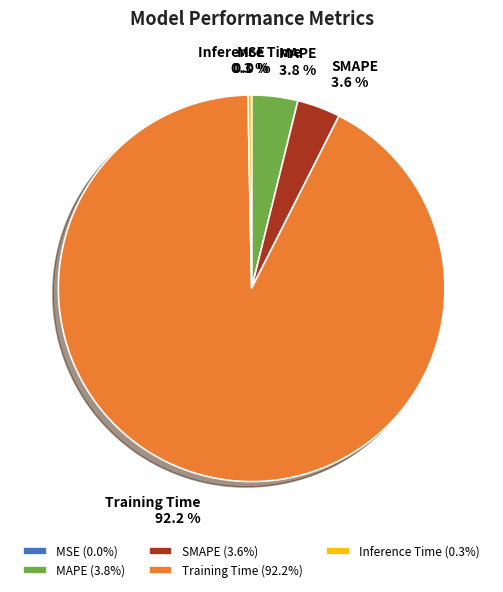

Is Training Time the majority of the pie?

Yes